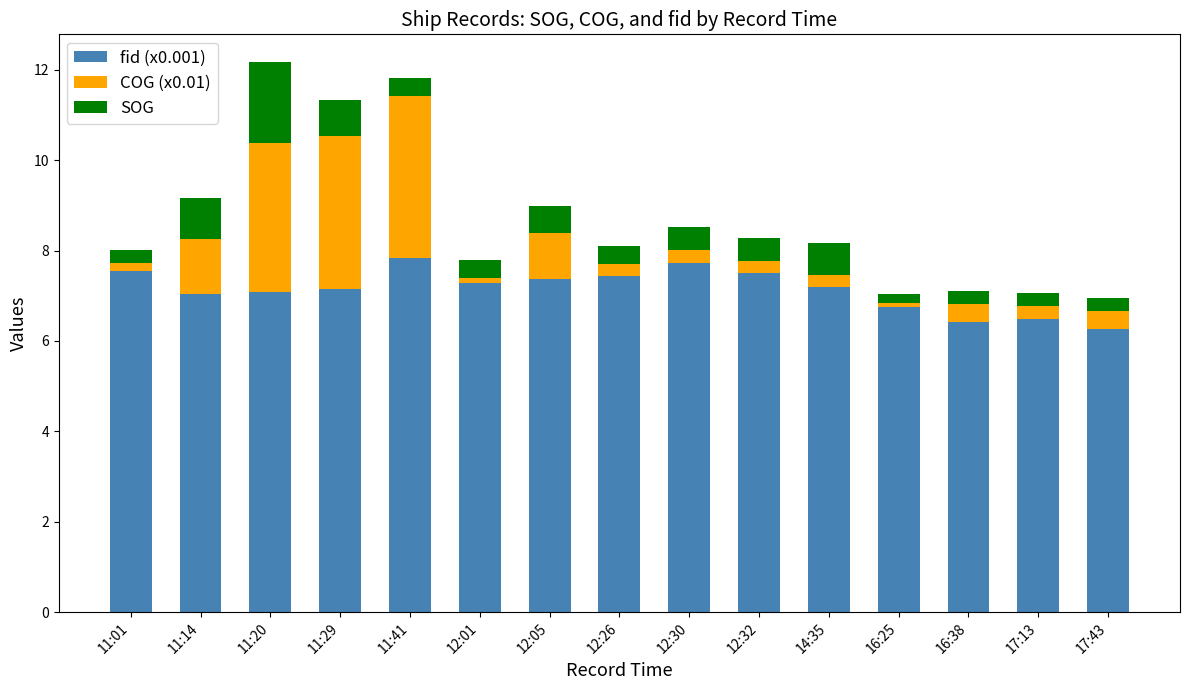

What is the minimum value for fid (x0.001)?

6.3